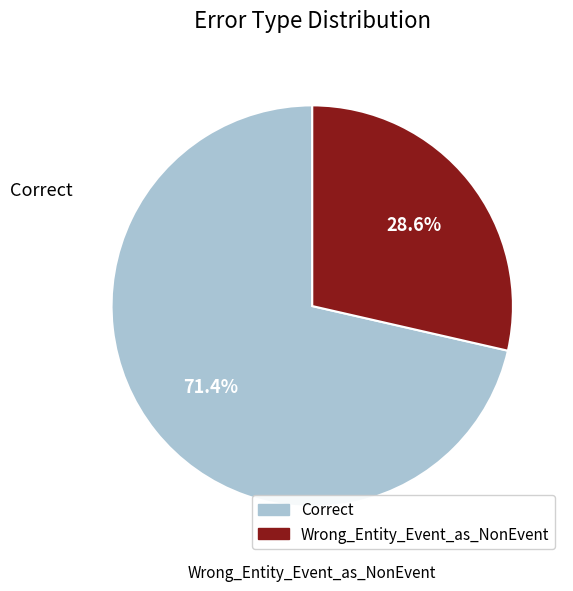

Which slice represents more than half of the pie?

Correct